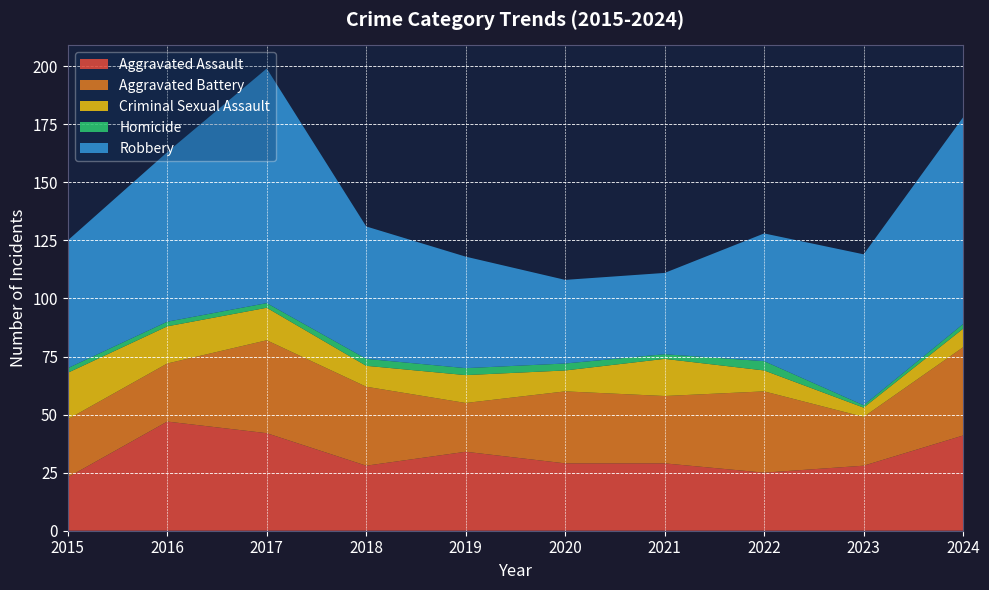

Reading left to right, extract all data points from this chart.

Aggravated Assault: 23	47	42	28	34	29	29	25	28	41
Aggravated Battery: 25	25	40	34	21	31	29	35	21	38
Criminal Sexual Assault: 20	16	14	9	12	9	16	9	4	8
Homicide: 2	2	2	3	3	3	2	4	1	2
Robbery: 55	73	101	57	48	36	35	55	65	89